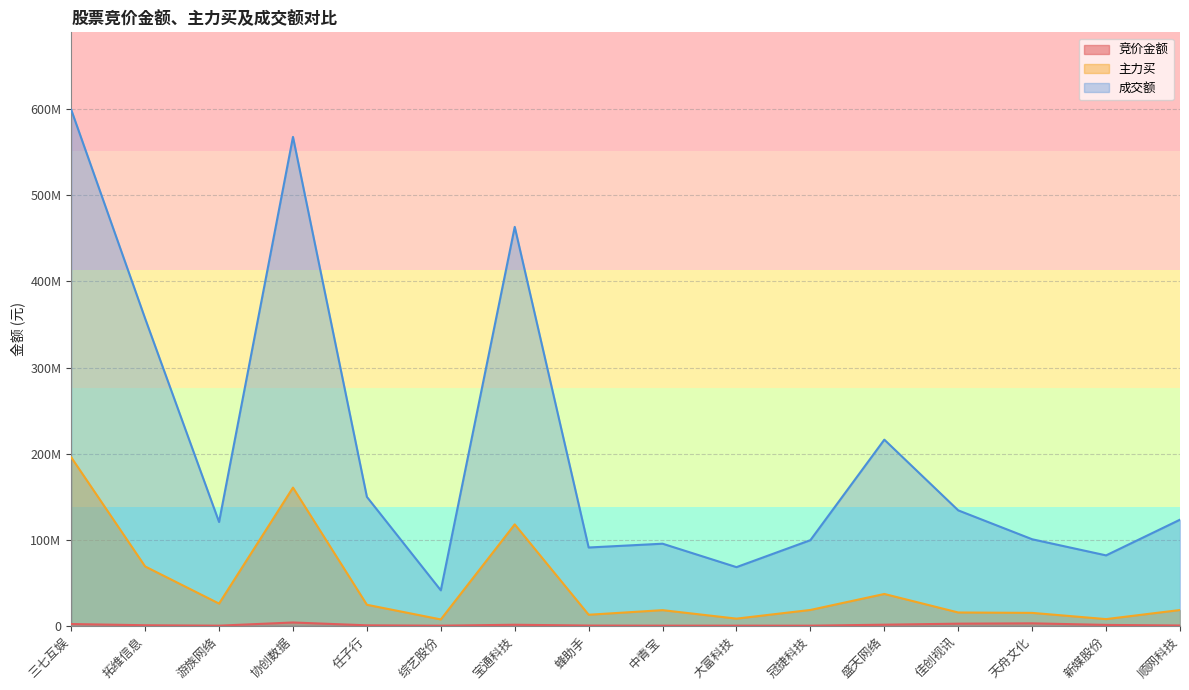

What is the label of the 13th point from the left?

佳创视讯